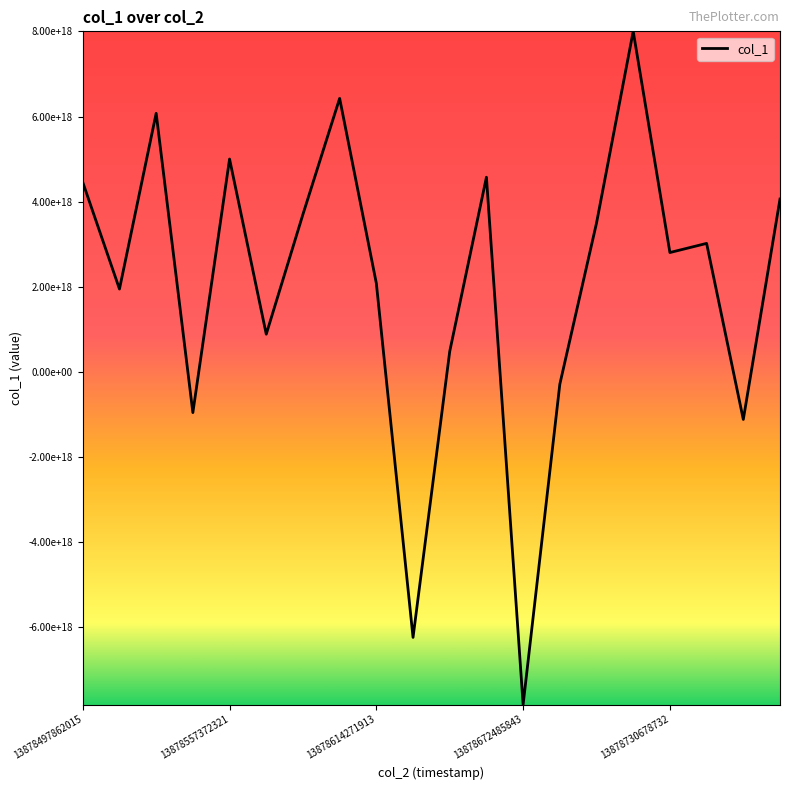

Does the chart have visible grid lines?

No